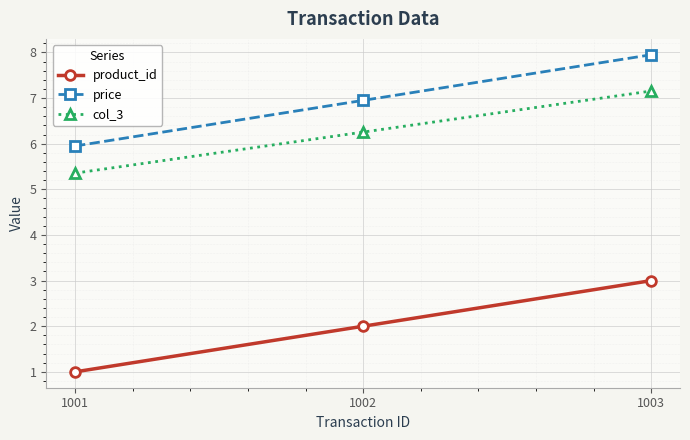

Does the chart have visible grid lines?

Yes